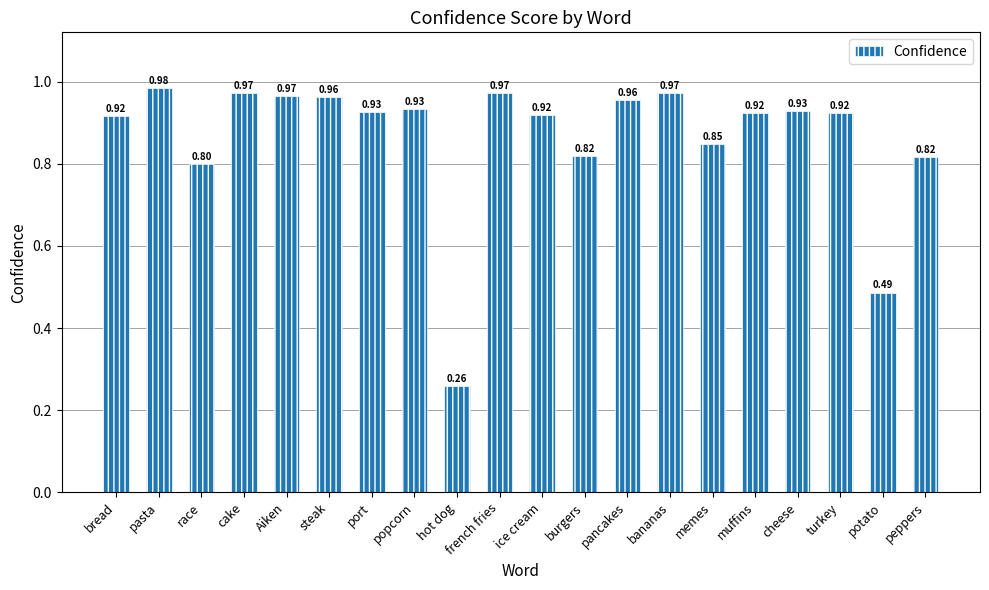

What is the change in value from pancakes to peppers?

-0.1